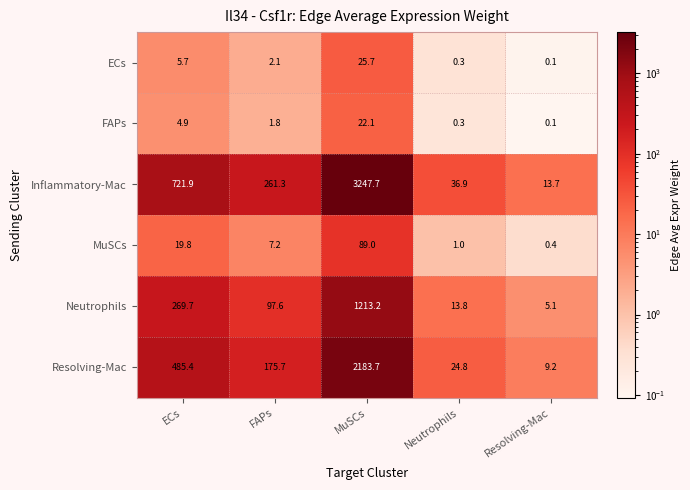

Count the number of data series in this chart.

6